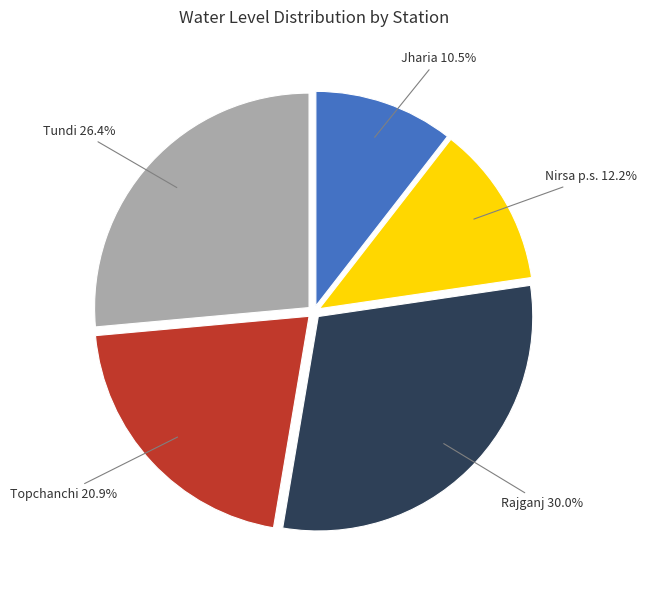

How many slices are in this pie chart?

5